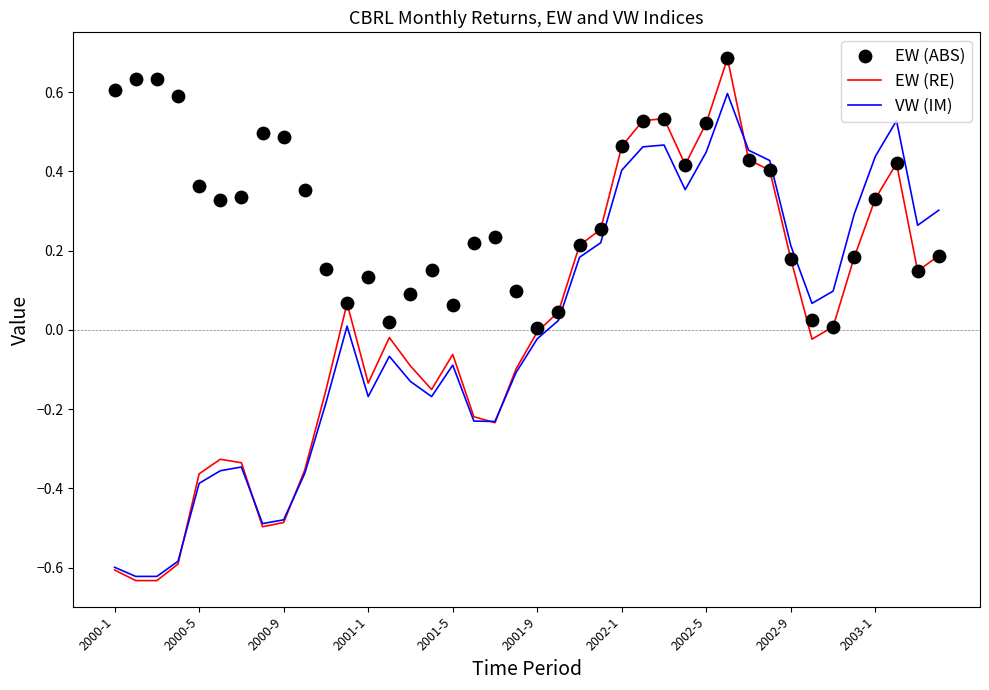

Which series reaches the minimum Y coordinate?

EW (RE)